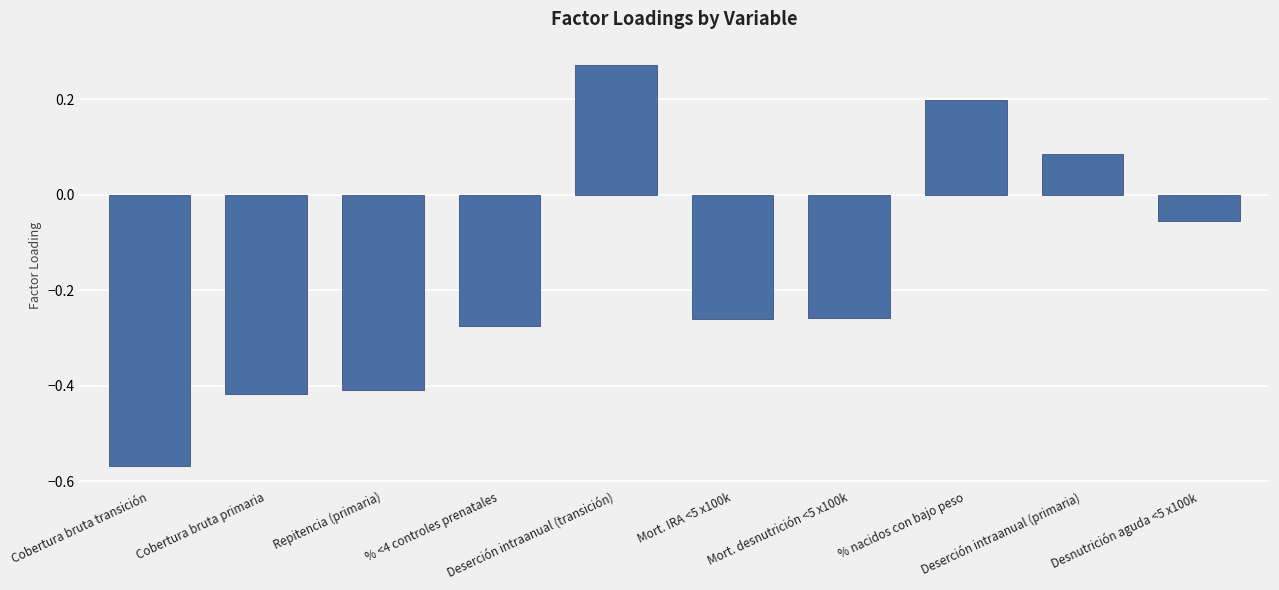

What is the change in value from Cobertura bruta transición to % <4 controles prenatales?

+0.3